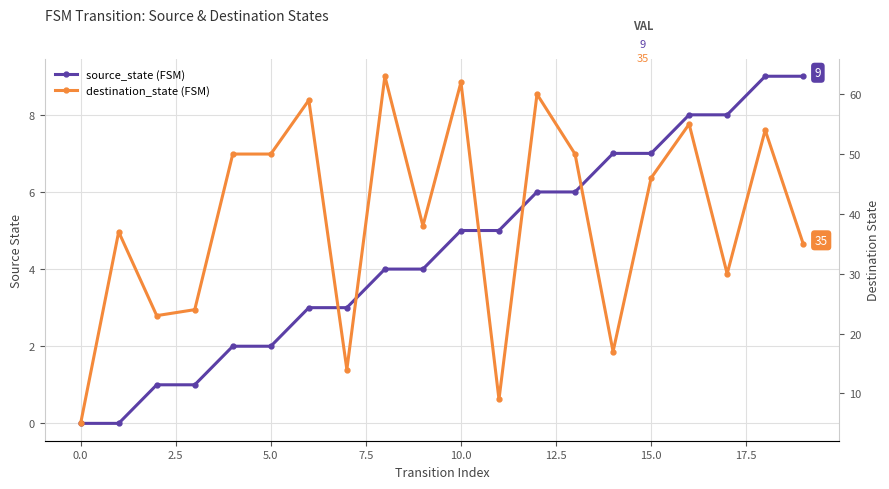

True or false: source_state has a value of 6 at 12.

True